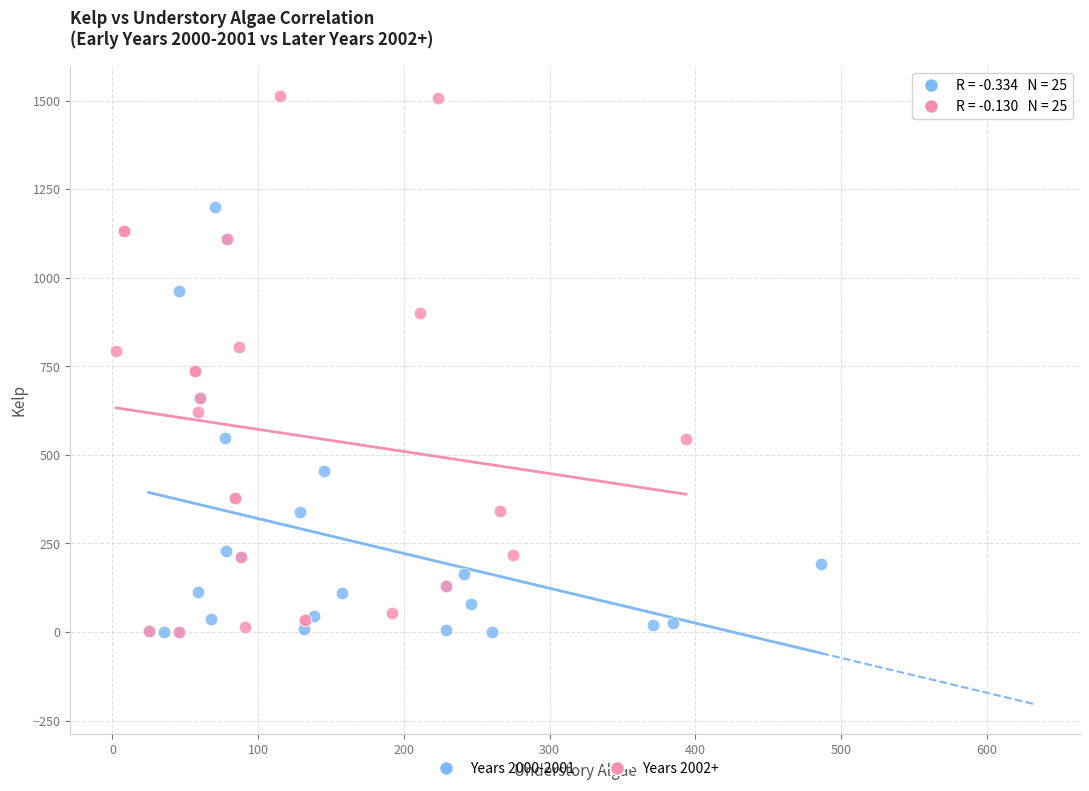

Which series reaches the maximum Y coordinate?

Years 2002+